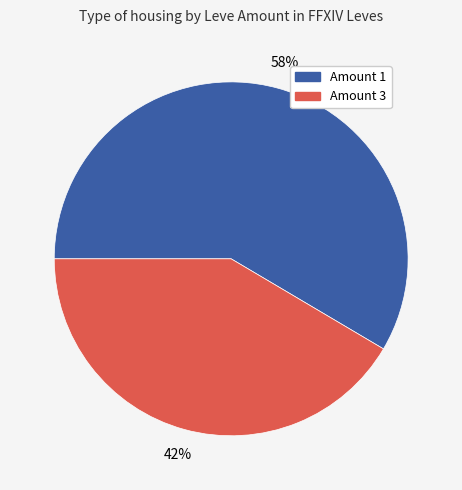

Is there any slice that represents more than half of the pie?

Yes